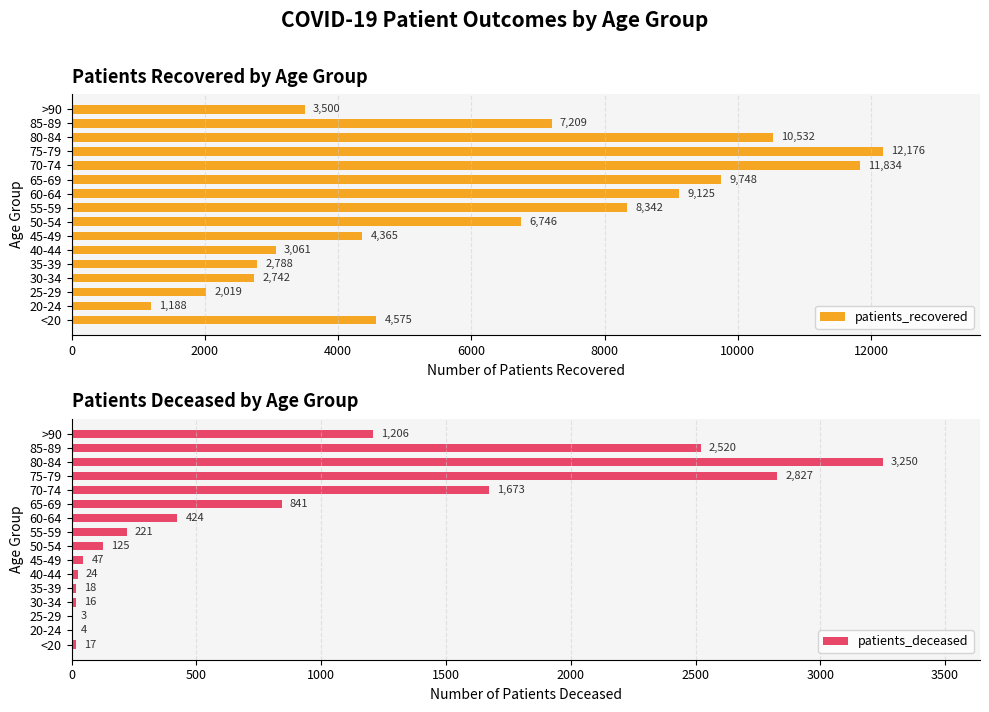

Which category has the lowest value in the patients_recovered series?

20-24